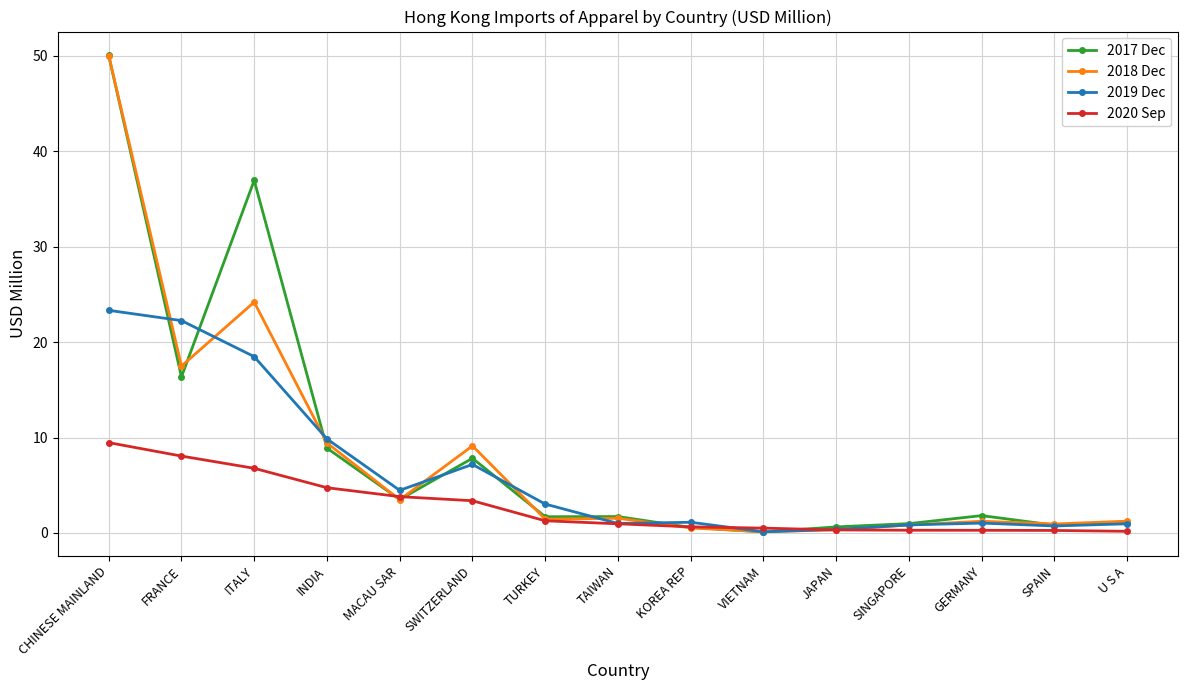

What is the difference between the maximum and minimum values in the 2018 Dec series?

49.9